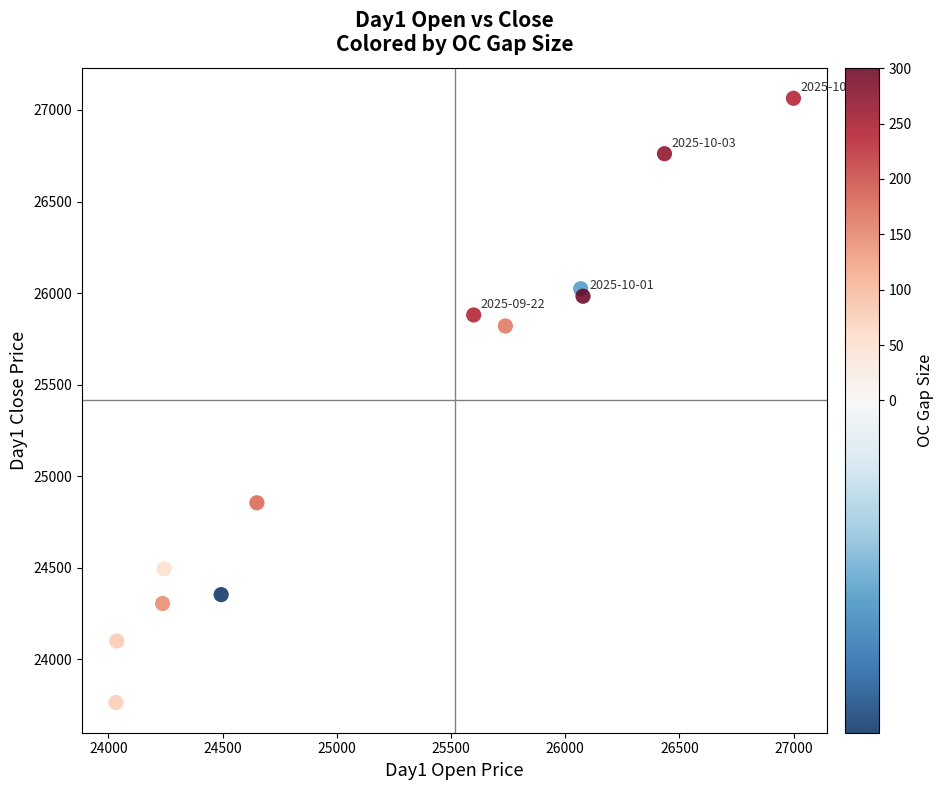

What Y value in the scatter plot is closest to 25414?

25820.5